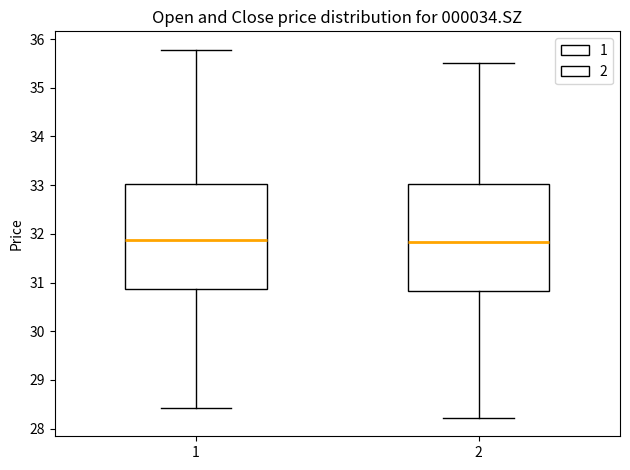

Where does the lower whisker of the box at x = 1 end on the y-axis? The values are not printed on the chart, so give them approximately, as read against the axis.

28.4